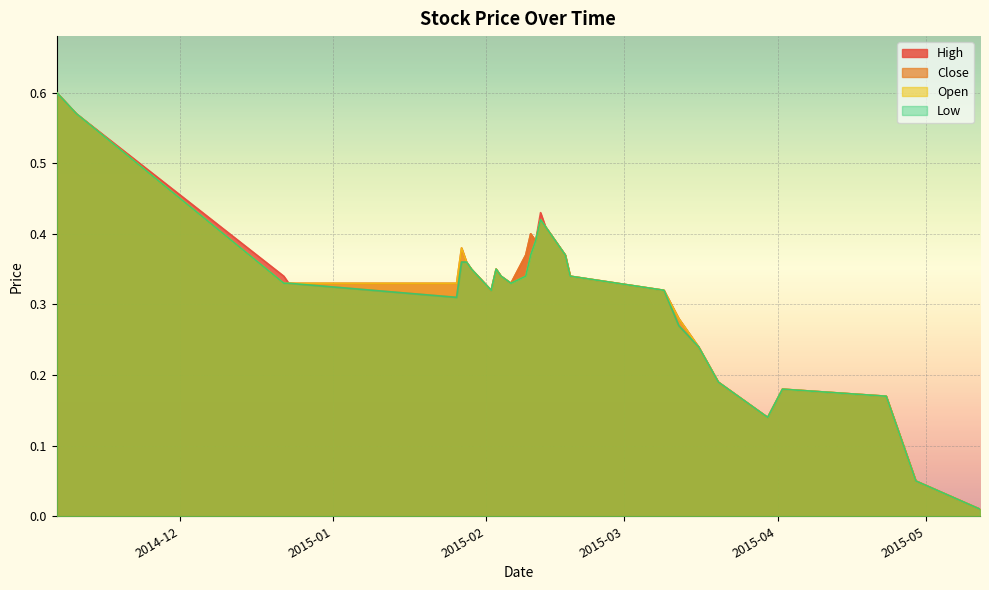

What are all the series names shown in the legend?

High, Close, Open, Low